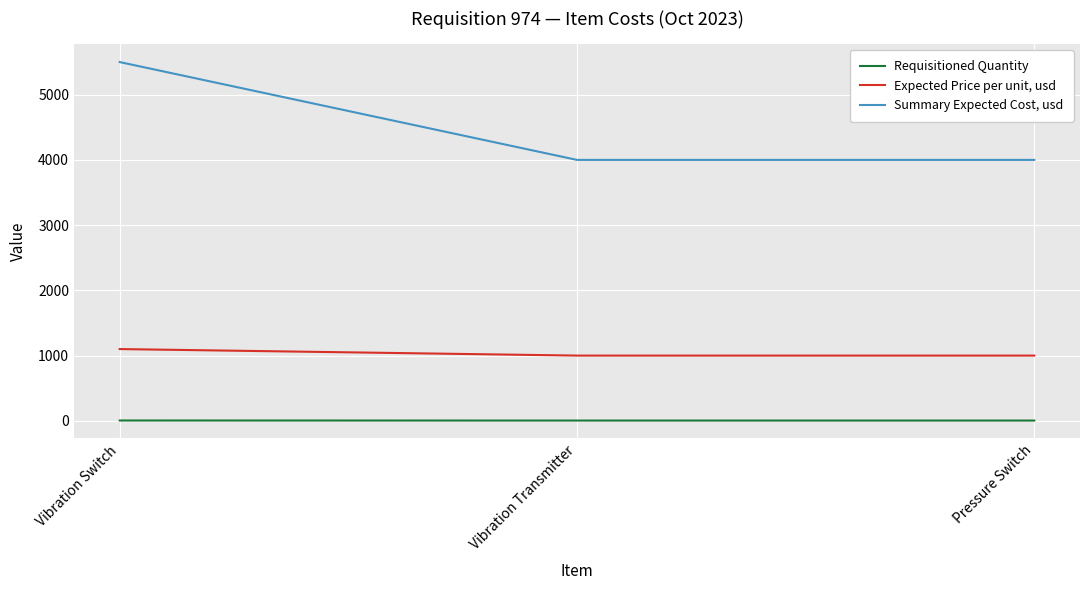

Is the value of Requisitioned Quantity at Vibration Switch greater than the value of Summary Expected Cost, usd at Vibration Transmitter?

No